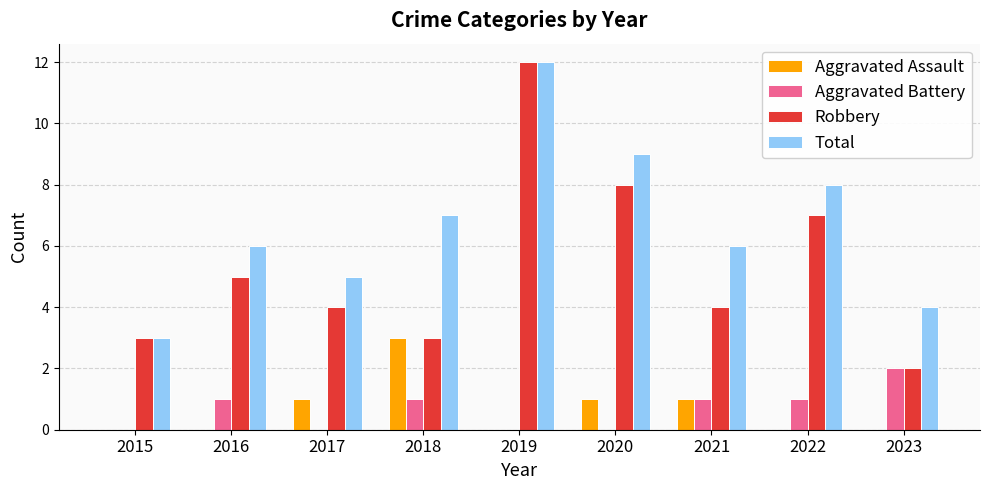

Reading left to right, what are all the values shown in this chart?

Aggravated Assault: 2015=0	2016=0	2017=1	2018=3	2019=0	2020=1	2021=1	2022=0	2023=0
Aggravated Battery: 2015=0	2016=1	2017=0	2018=1	2019=0	2020=0	2021=1	2022=1	2023=2
Robbery: 2015=3	2016=5	2017=4	2018=3	2019=12	2020=8	2021=4	2022=7	2023=2
Total: 2015=3	2016=6	2017=5	2018=7	2019=12	2020=9	2021=6	2022=8	2023=4